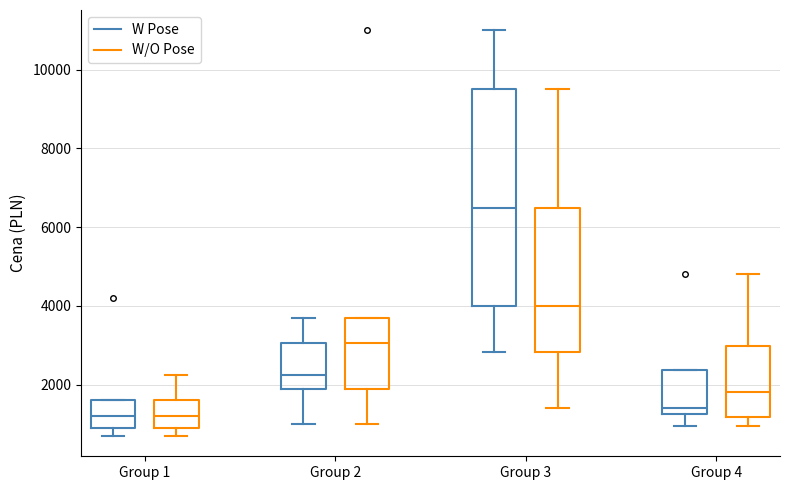

Reading left to right, read every box against the y-axis: the position of its median line, the range the box covers, and the ends of its whiskers. The values are not printed on the chart, so give them approximately, as read against the axis.

Group 1 (W Pose): median 1200, box 800 to 1600, whiskers 600 to 1600
Group 1 (W/O Pose): median 1200, box 800 to 1600, whiskers 600 to 2200
Group 2 (W Pose): median 2200, box 1800 to 3000, whiskers 1000 to 3800
Group 2 (W/O Pose): median 3000, box 1800 to 3800, whiskers 1000 to 3800
Group 3 (W Pose): median 6400, box 4000 to 9600, whiskers 2800 to 11000
Group 3 (W/O Pose): median 4000, box 2800 to 6400, whiskers 1400 to 9600
Group 4 (W Pose): median 1400, box 1200 to 2400, whiskers 1000 to 2400
Group 4 (W/O Pose): median 1800, box 1200 to 3000, whiskers 1000 to 4800